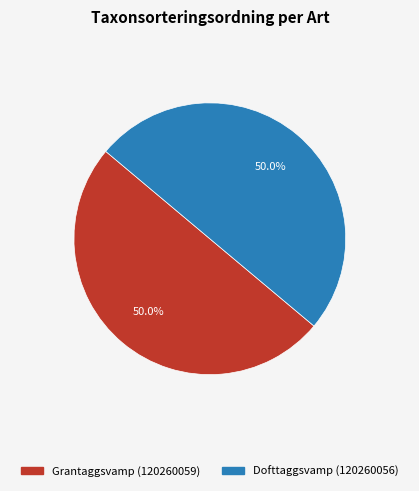

Do Dofttaggsvamp (120260056) and Grantaggsvamp (120260059) together represent more than half of the pie?

Yes